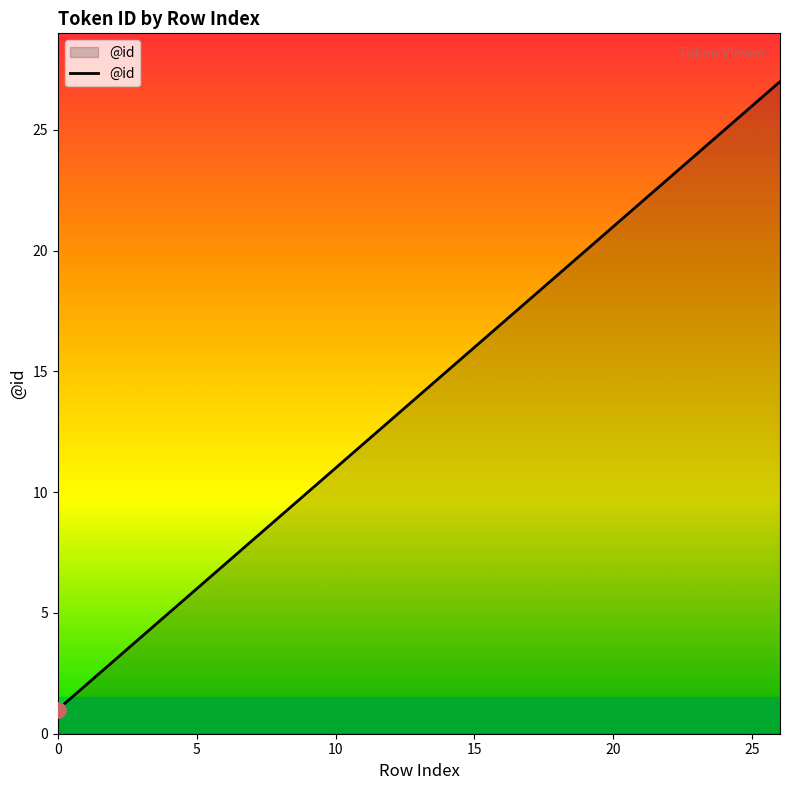

What is the maximum value shown in the chart?

27